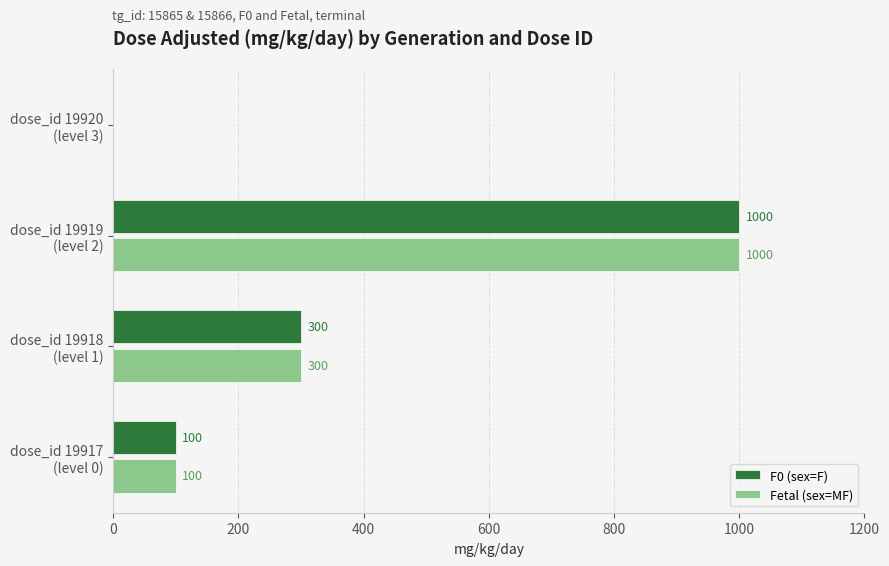

How many data points does each series have?

4